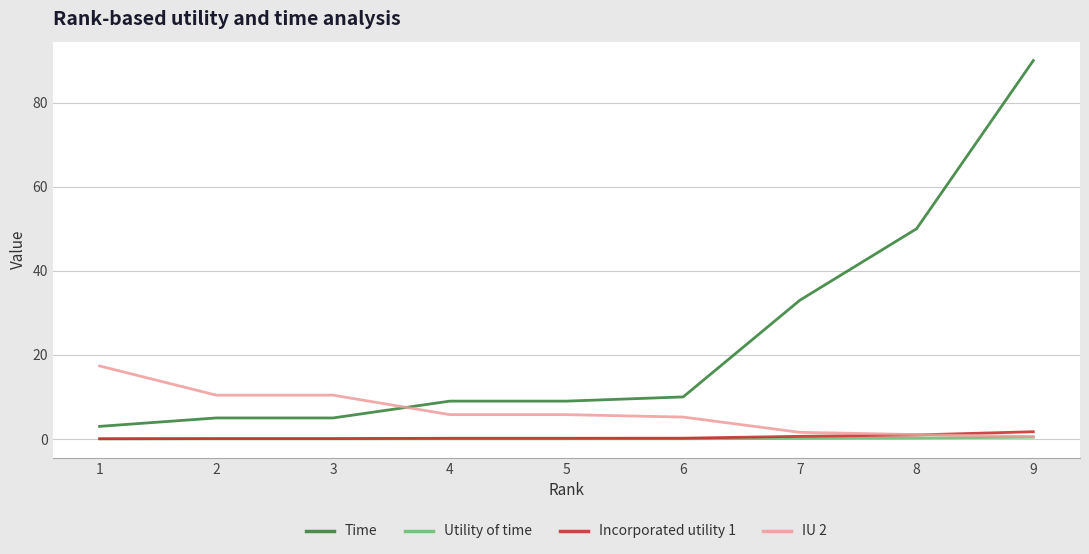

True or false: Time has a value of 5.0 at 3.

True